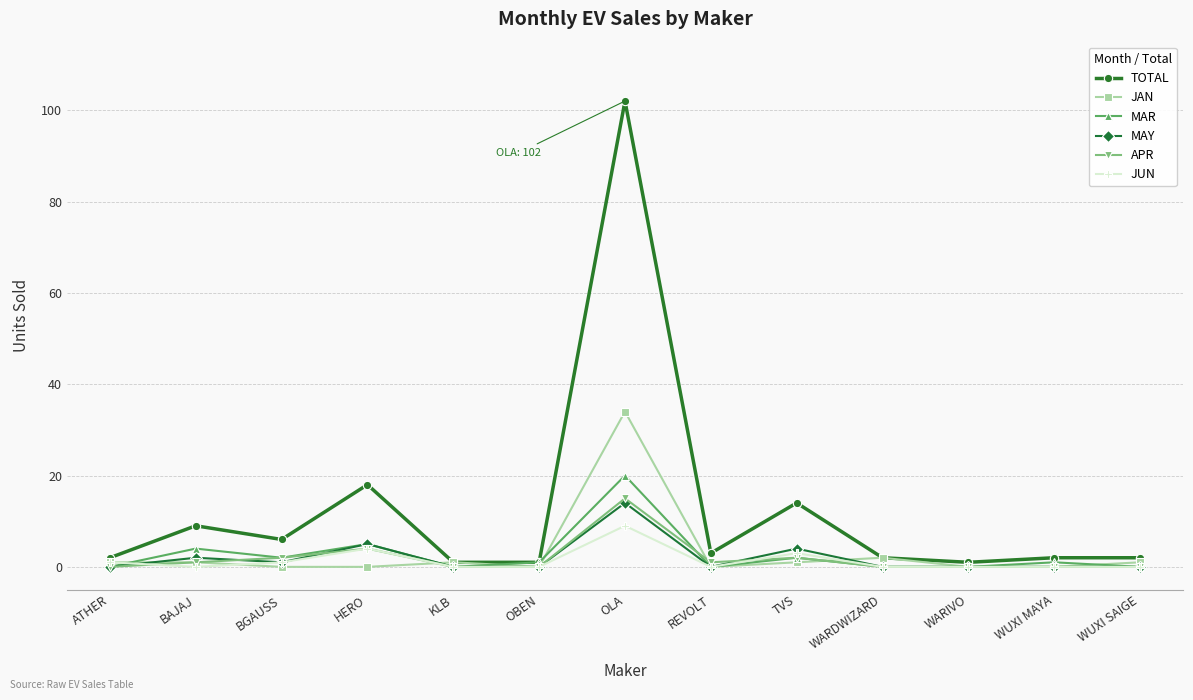

What is the difference between the second highest and second lowest values in the MAY series?

5